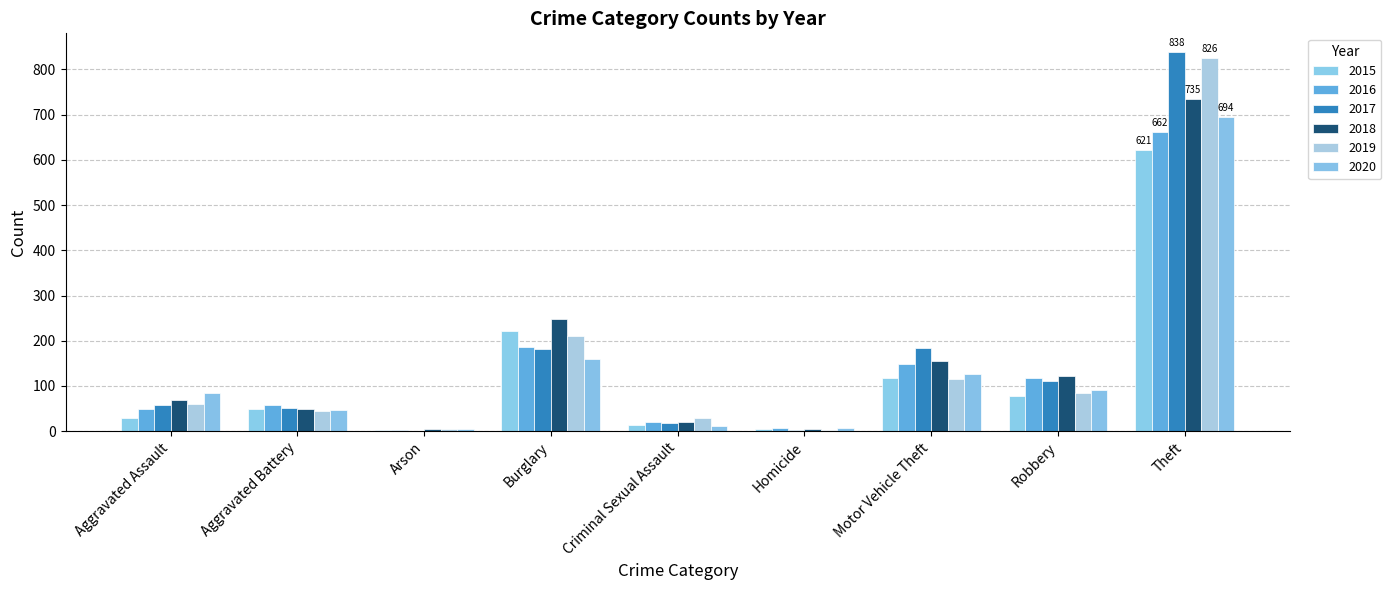

At which category is the sum across all series the highest?

Theft